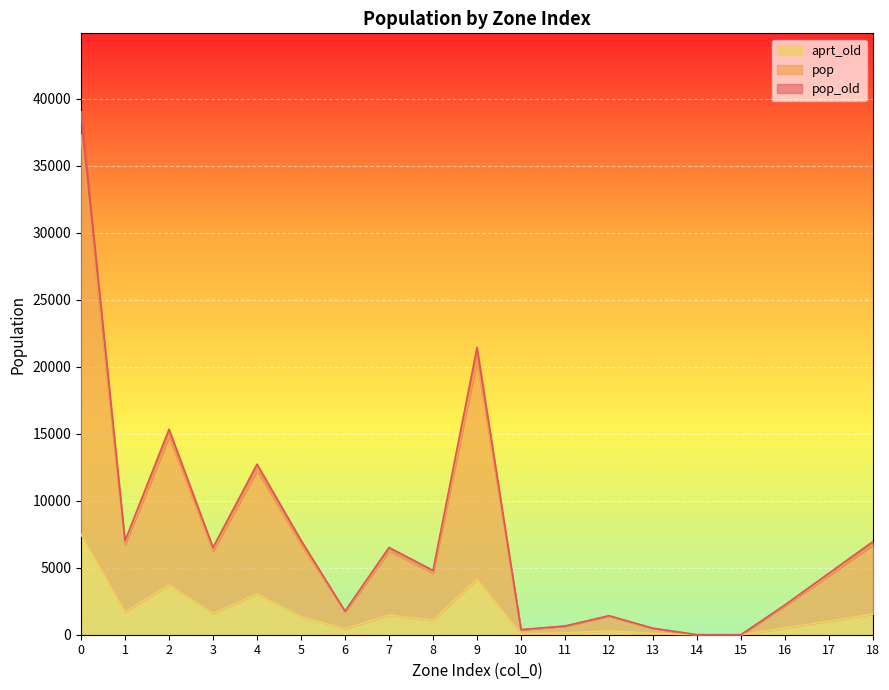

What is the highest value of the pop series?

37296.9